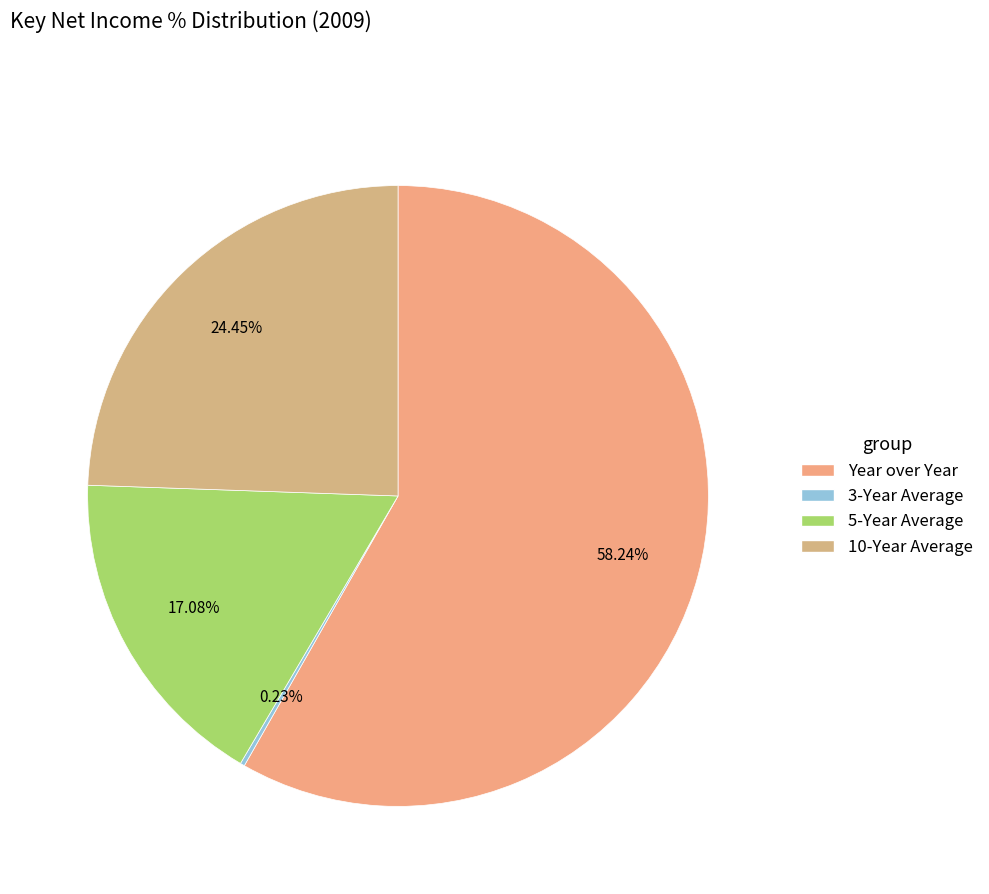

How many segments does this pie chart have?

4